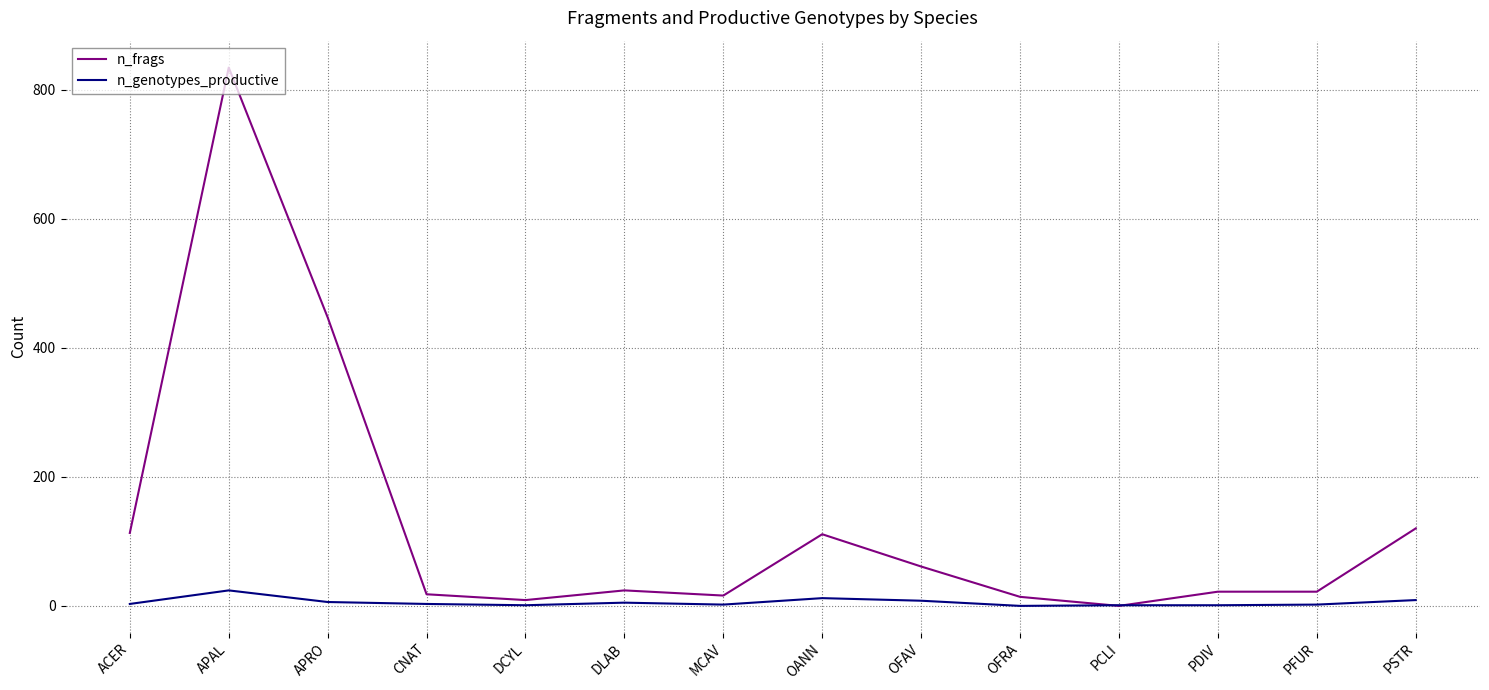

What is the highest value of the n_frags series?

834